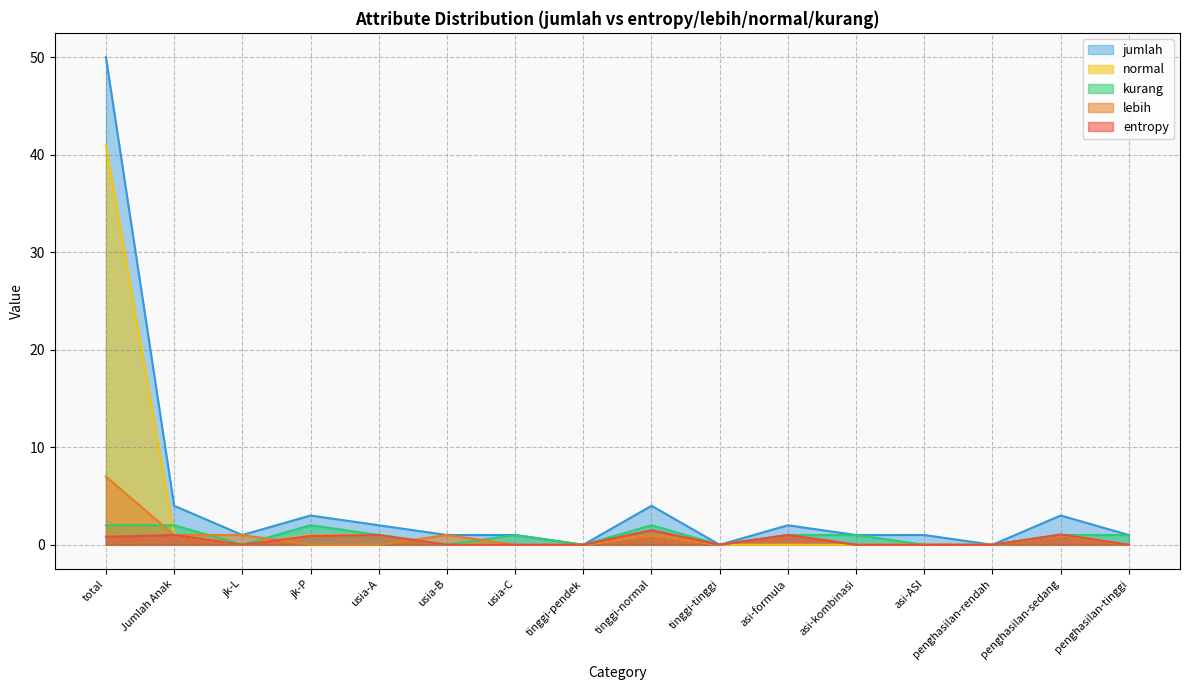

What is the label of the 10th point from the left?

tinggi-tinggi